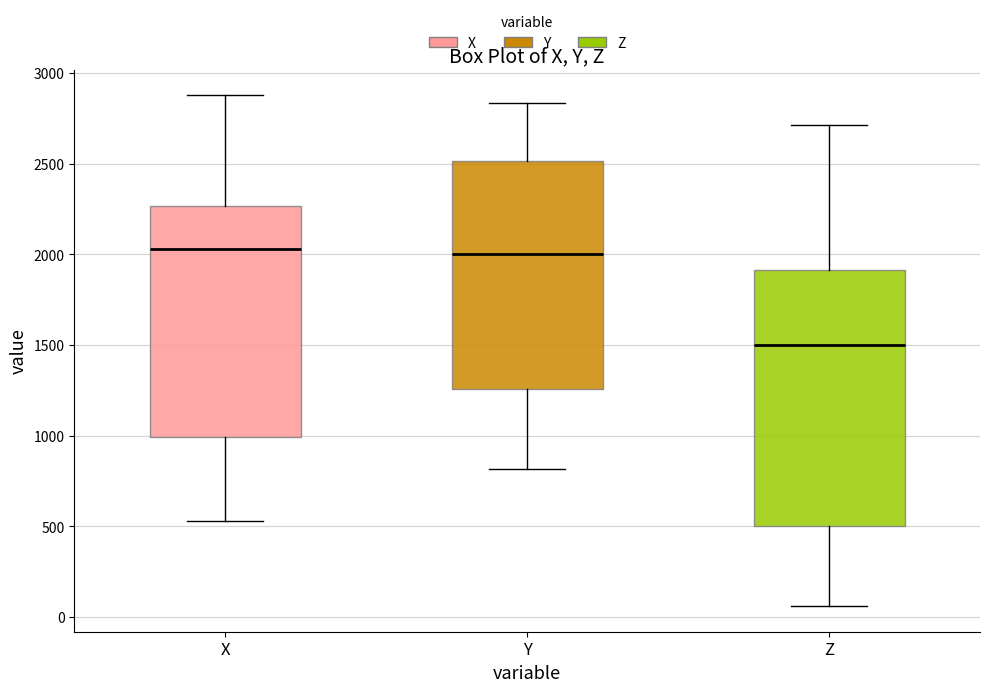

Which box's median line is the lowest?

Z